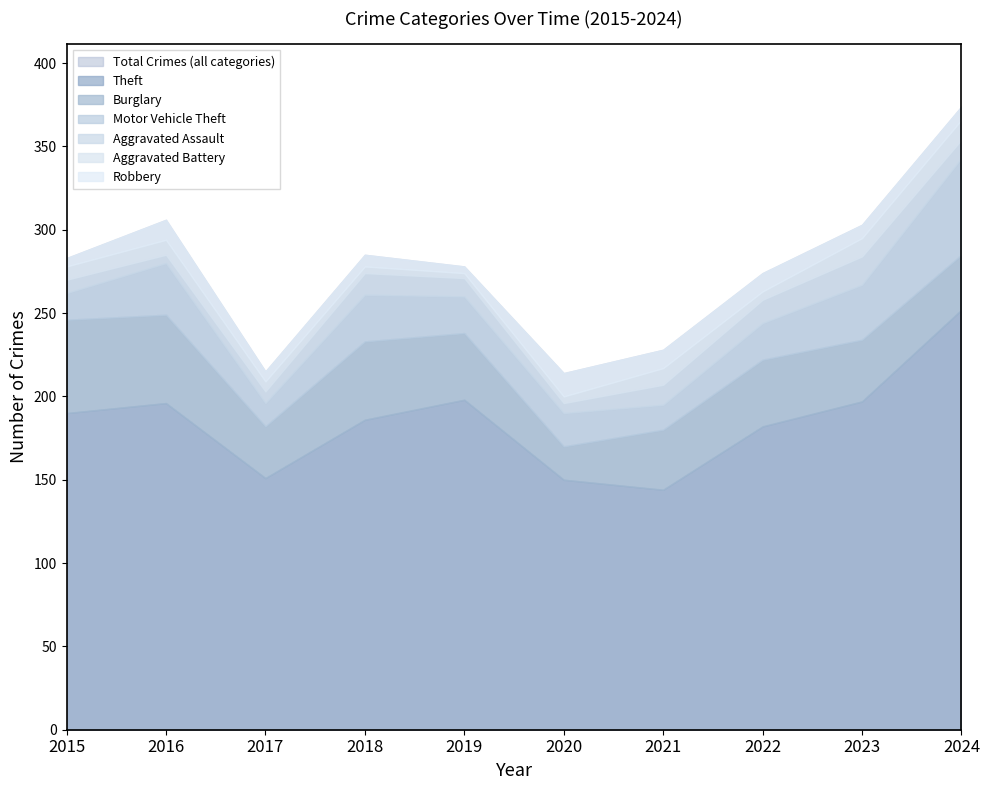

Where is the first local minimum for Aggravated Battery?

2019